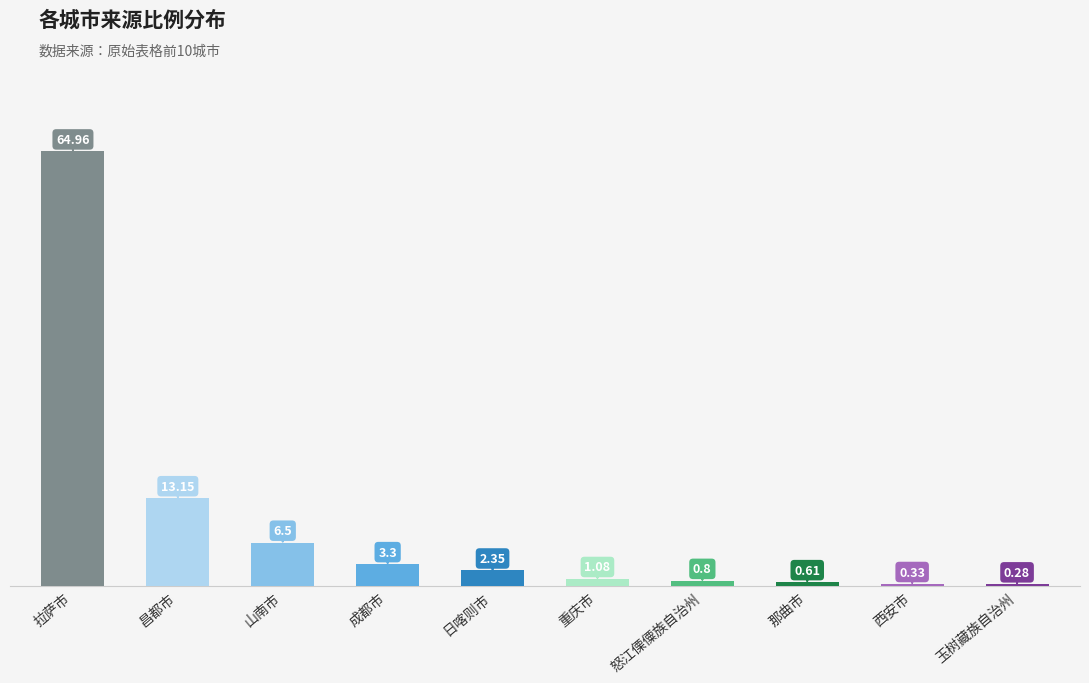

How many values exceed 2?

5